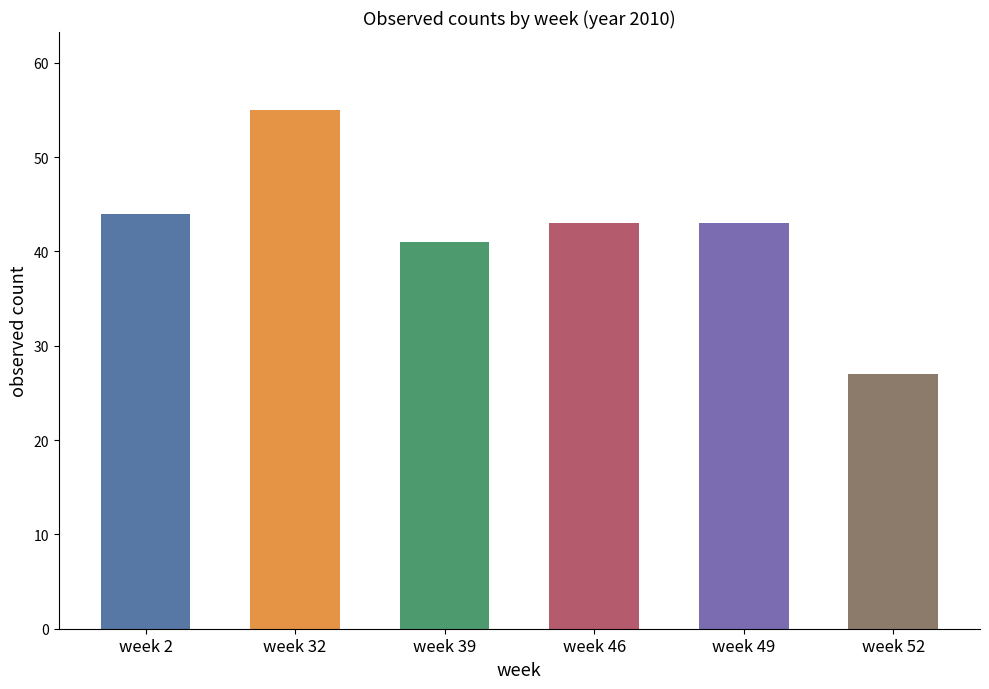

True or false: the data shows 73 at week 49.

False